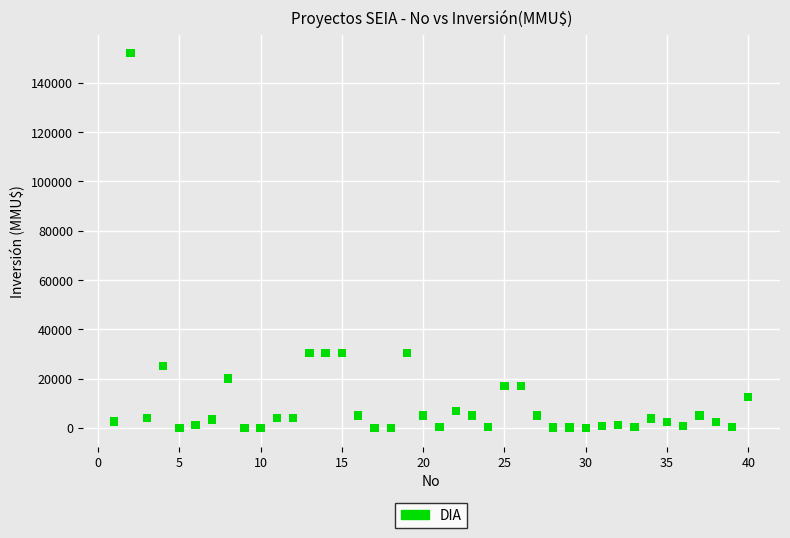

What is the range of X values (max minus min)?

39